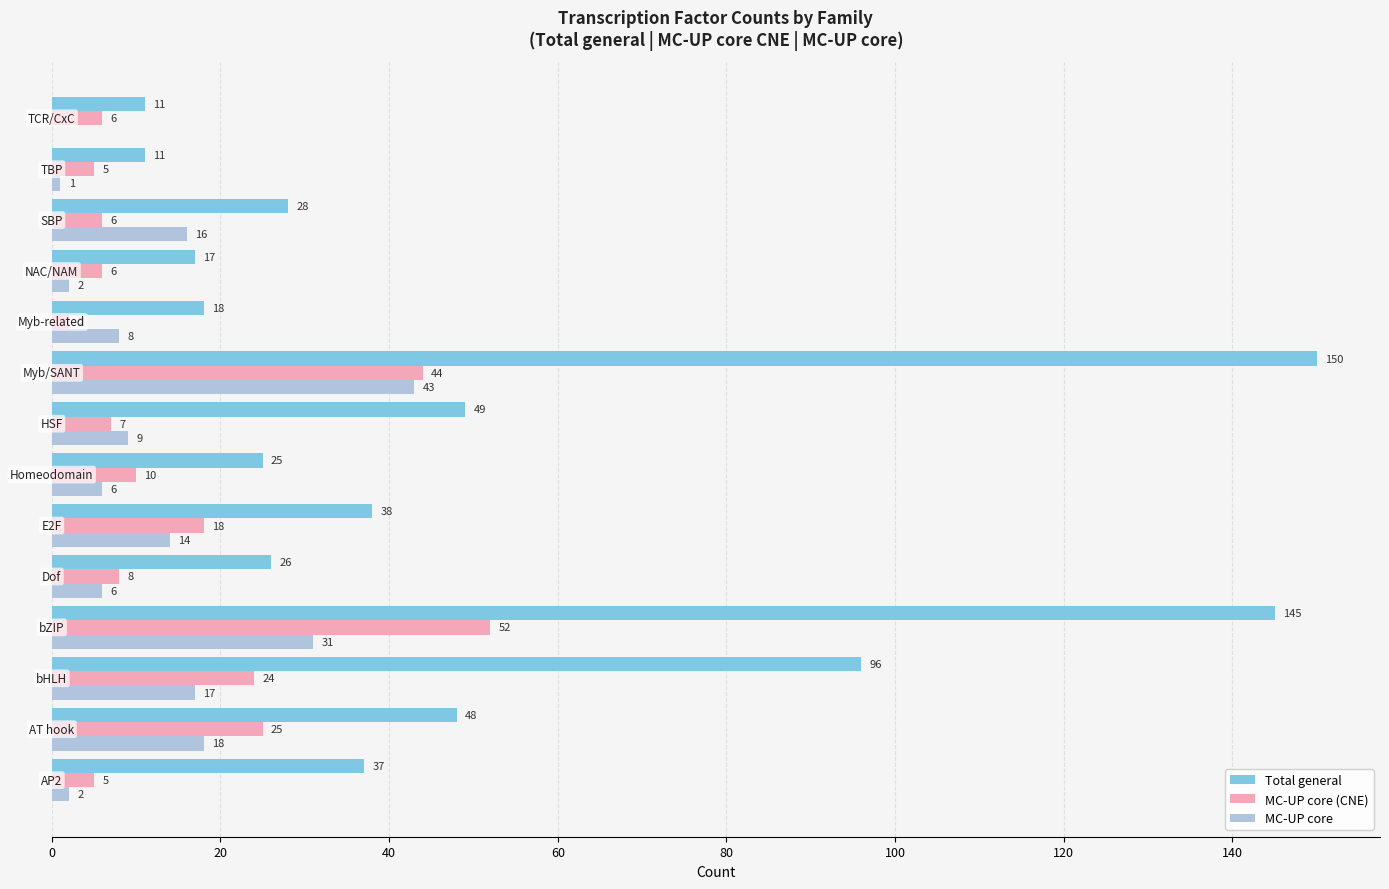

What is the average value of the Total general series?

50